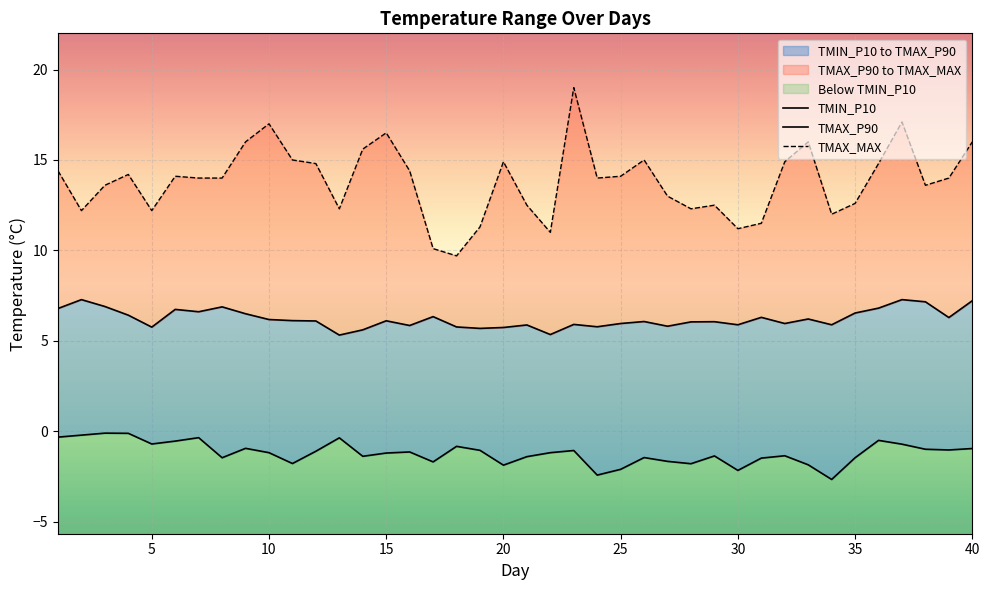

The value of TMAX_P90 at 17 is 8.2. True or false?

False